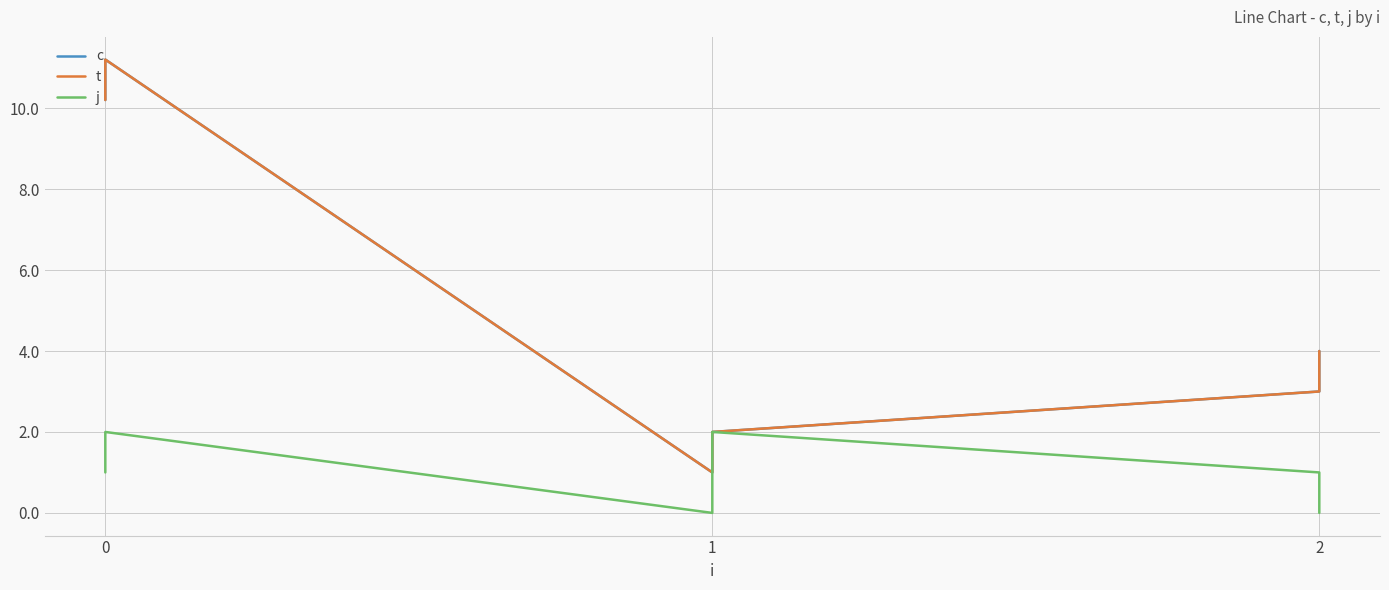

Reading left to right, extract all data points from this chart.

c: 10.2	11.2	1.0	2.0	3.0	4.0
t: 10.2	11.2	1.0	2.0	3.0	4.0
j: 1.0	2.0	0.0	2.0	1.0	0.0